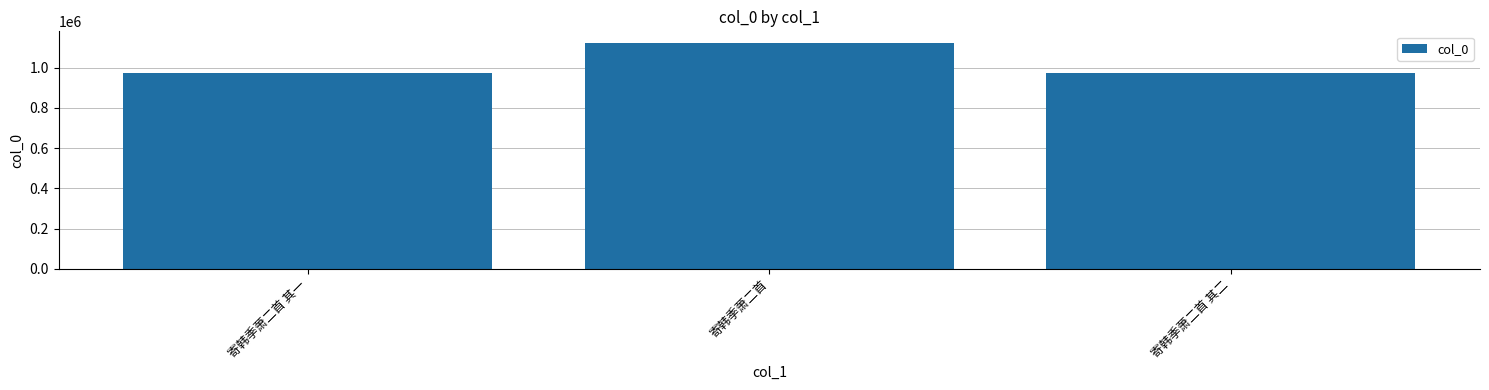

The value at 寄韩季萧二首 其一 is 1545858. True or false?

False